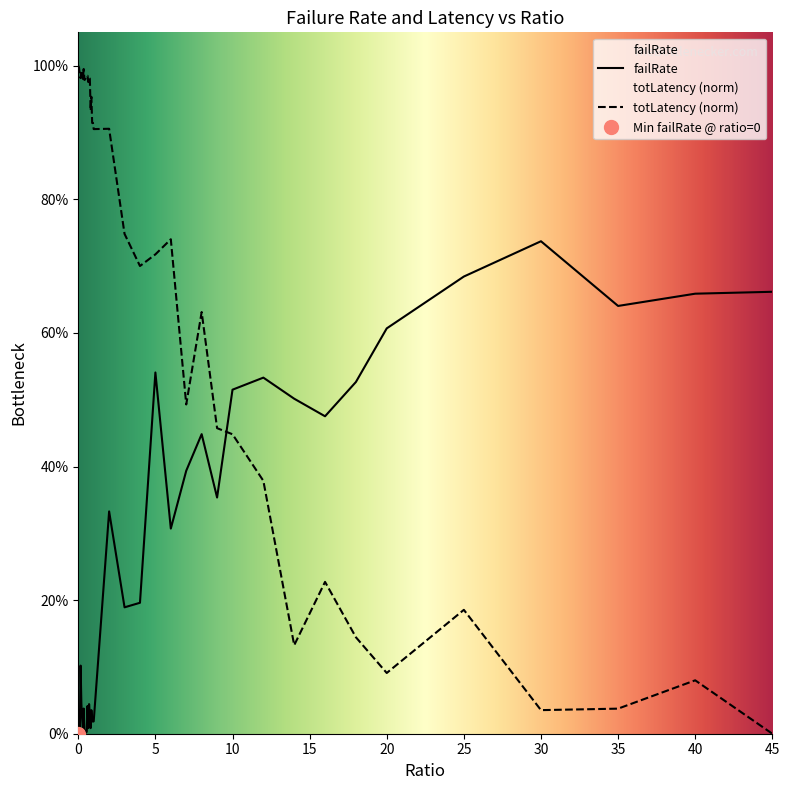

What is the total value across all series at 0.95?

0.9